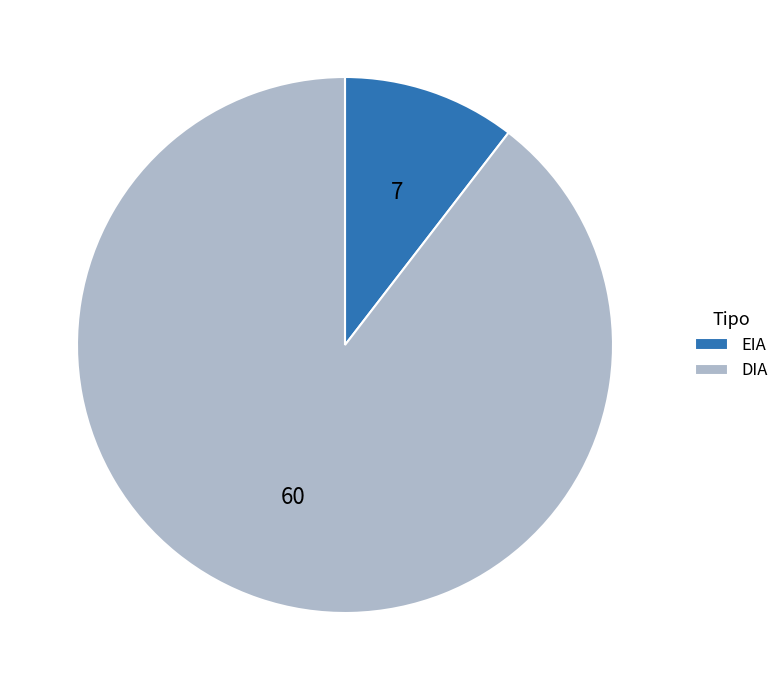

Do EIA and DIA together represent more than half of the pie?

Yes